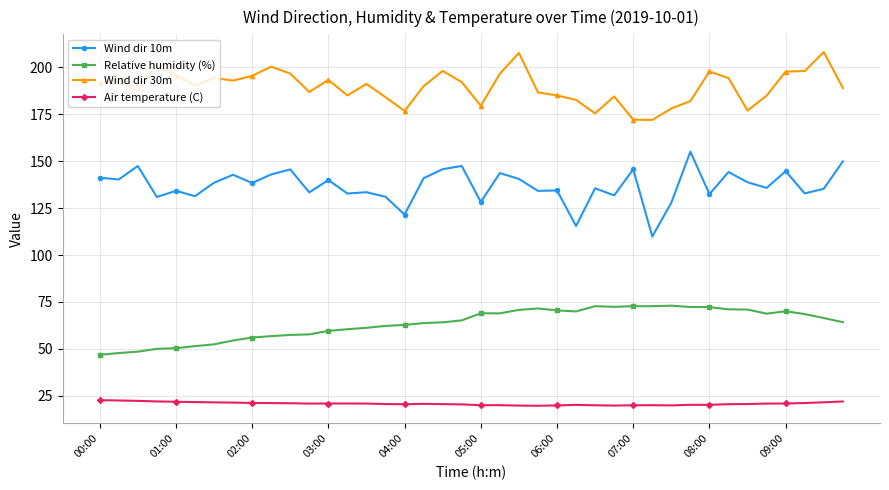

Rank the series by their maximum value, from highest to lowest.

Wind dir 30m, Wind dir 10m, Relative humidity (%), Air temperature (C)